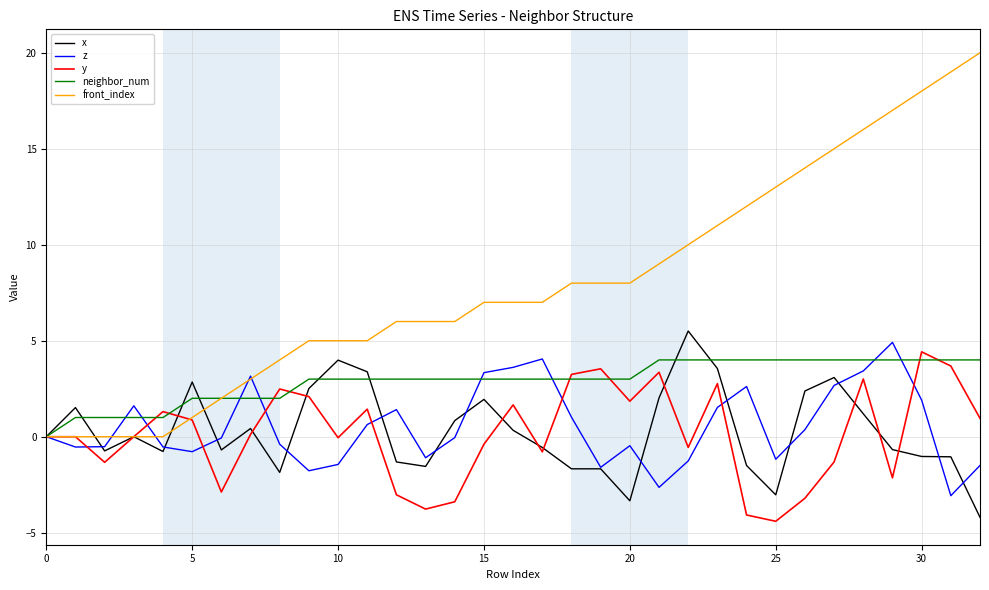

What is the highest value of the neighbor_num series?

4.0